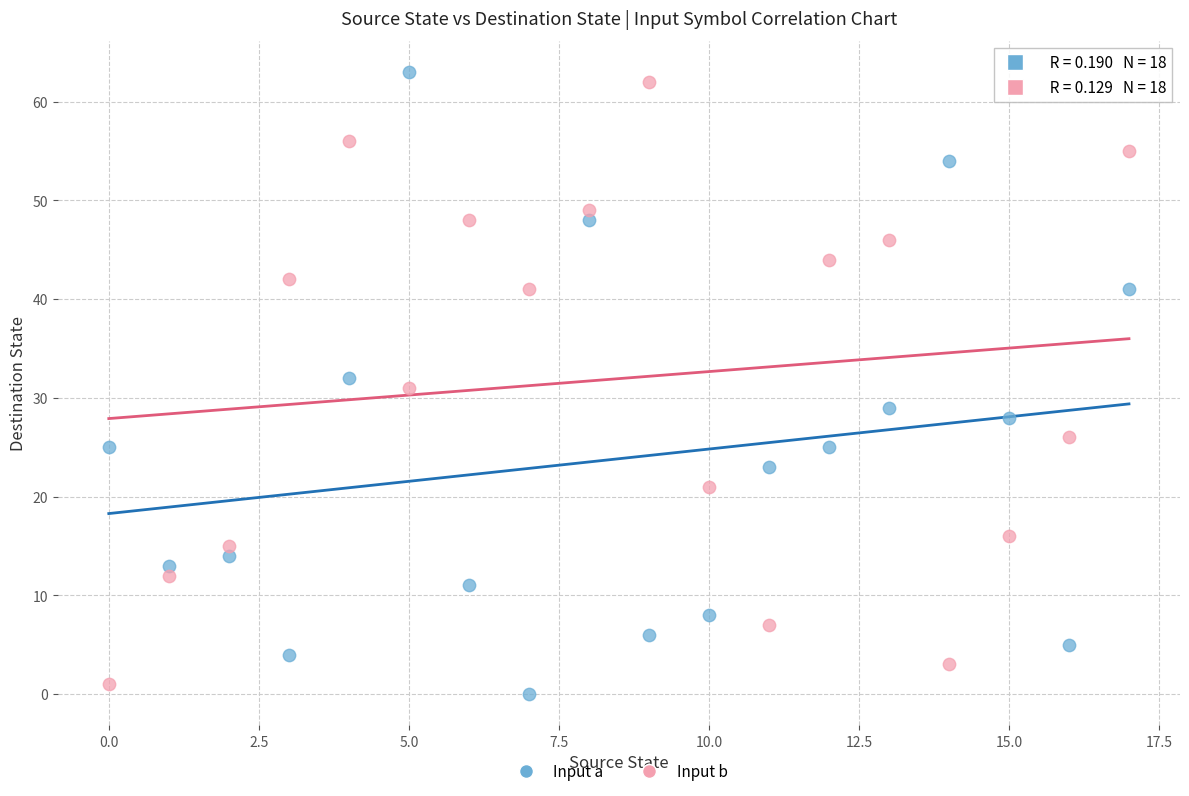

Which series reaches the minimum Y coordinate?

Input a